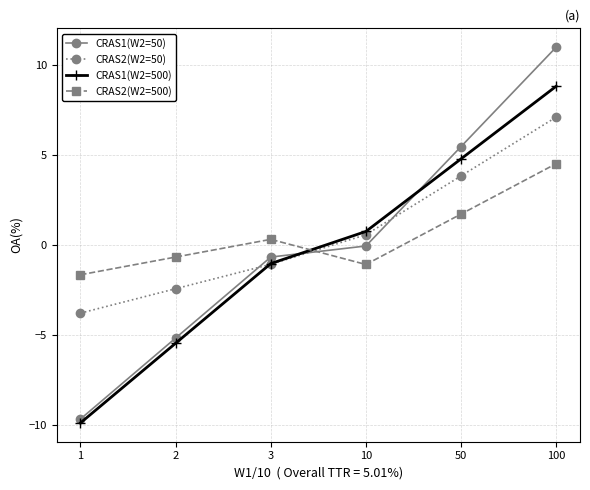

Is the value of CRAS2(W2=50) at 1 greater than the value of CRAS1(W2=50) at 50?

No